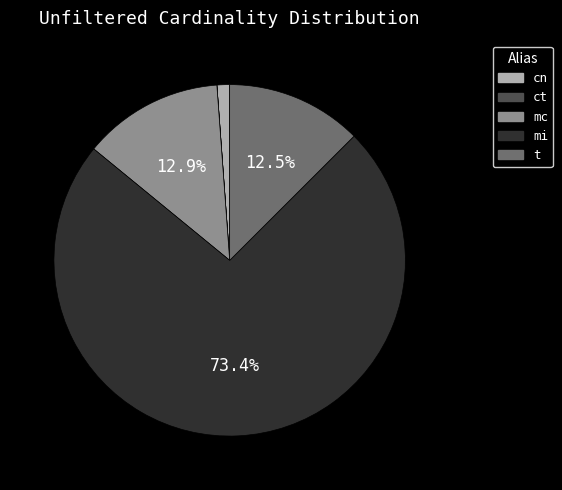

What is the total percentage of mi and t?

85.9%